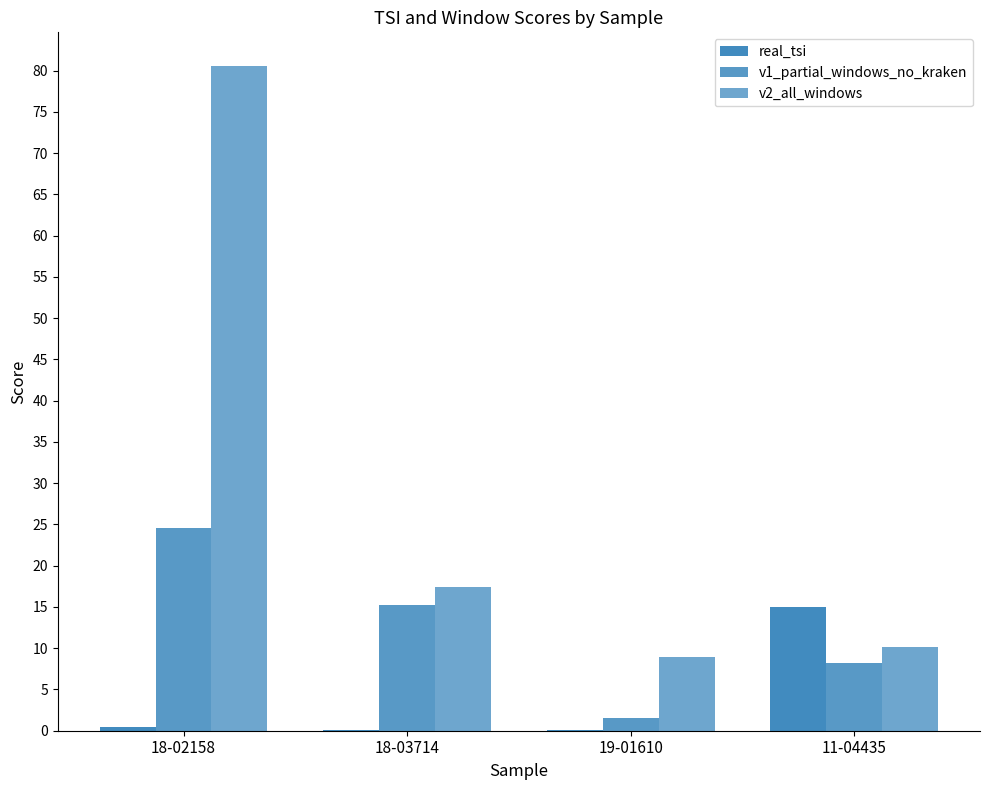

At which label does v2_all_windows reach its peak?

18-02158